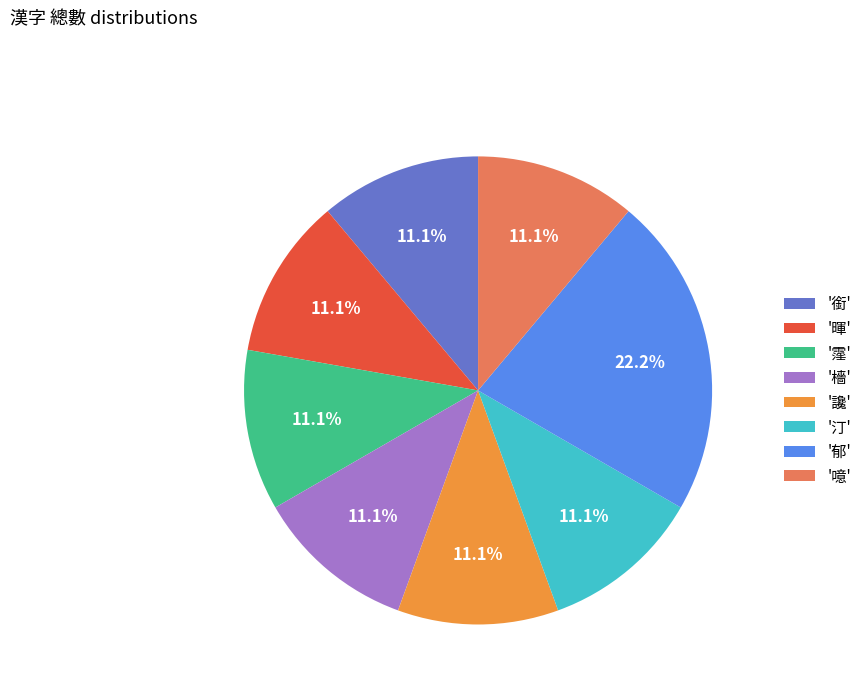

Does any single category account for the majority?

No